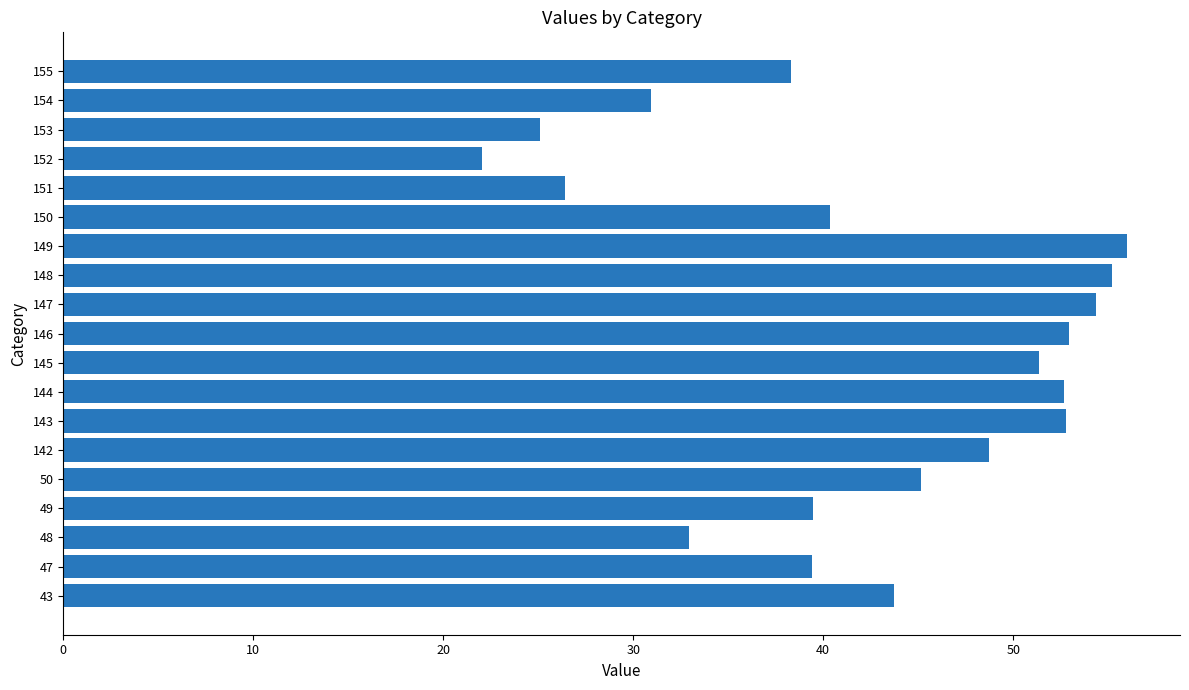

Are the bars grouped side by side (vs. stacked)?

No